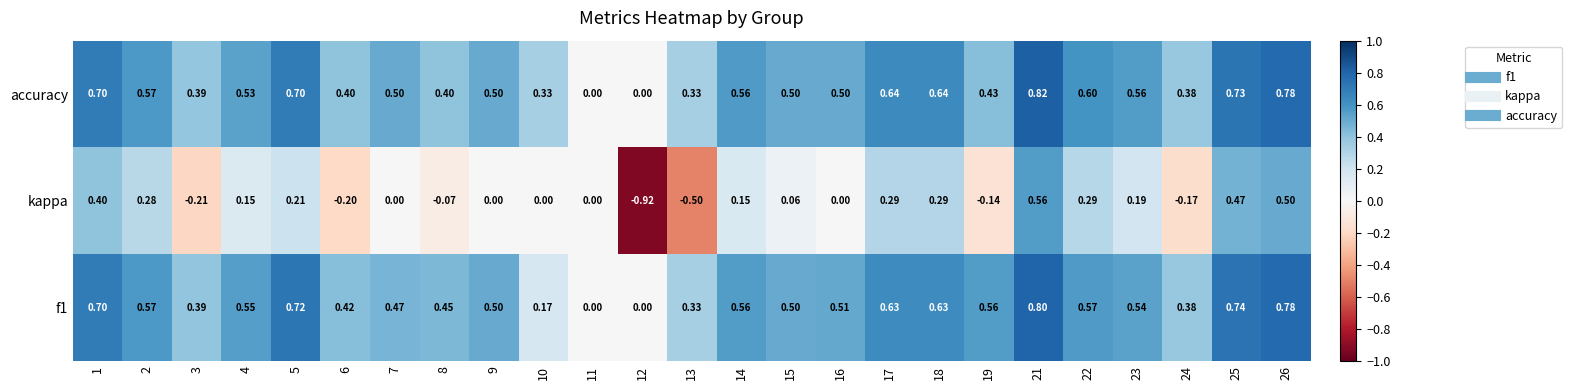

Which series has the widest spread of values?

kappa